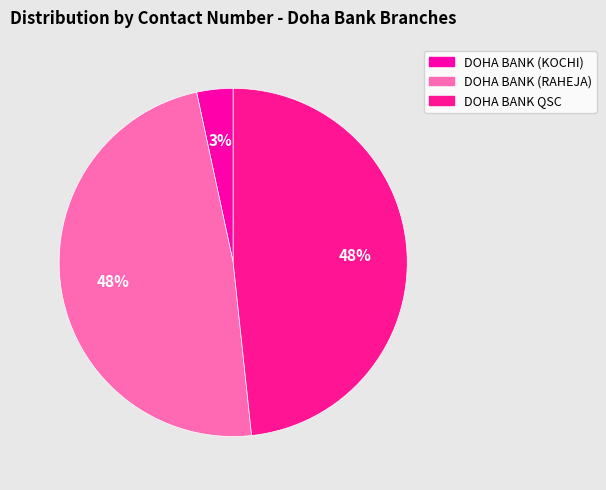

Count the number of slices in the pie.

3